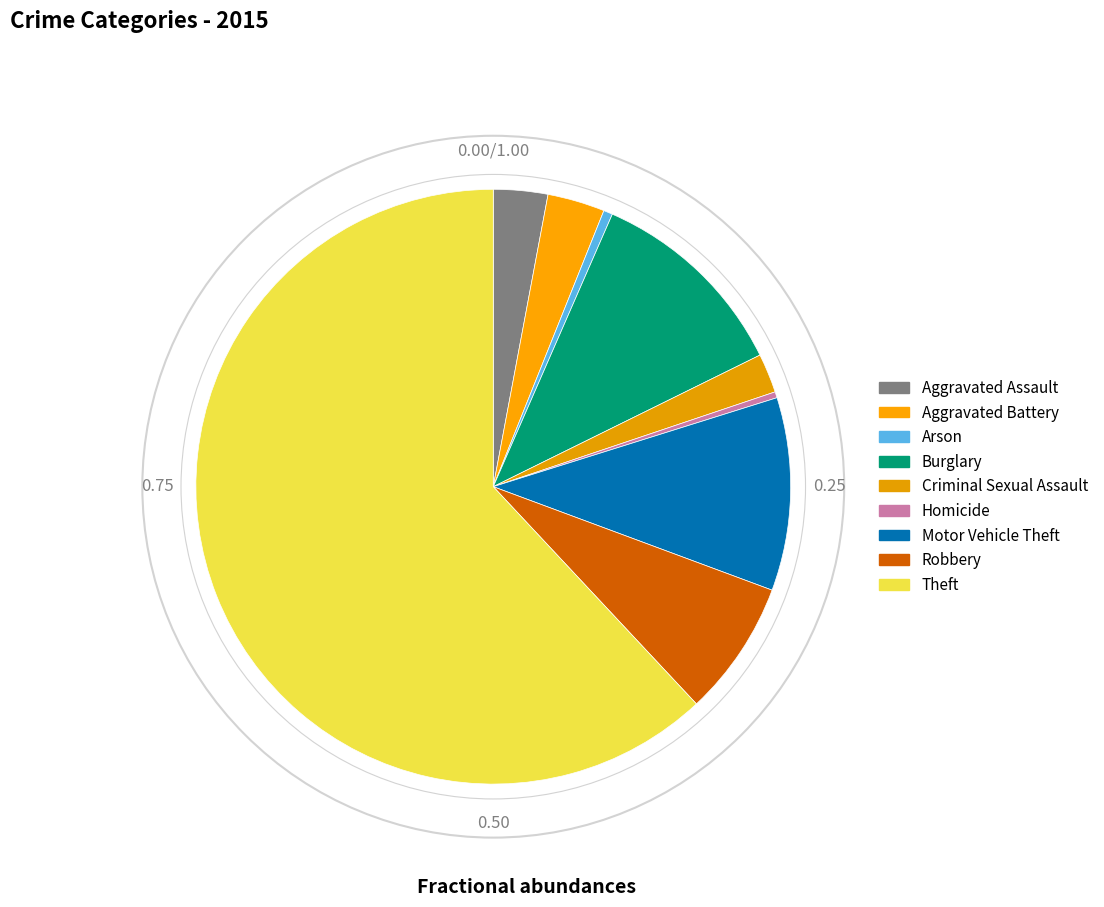

Between Robbery and Theft, which is larger?

Theft